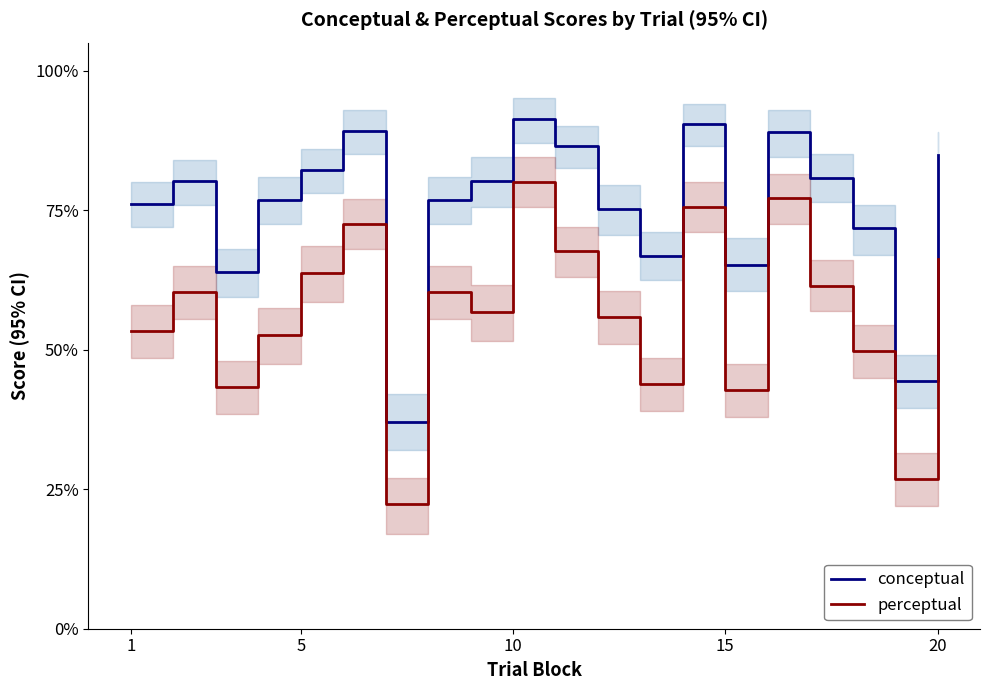

What is the sum of all conceptual values?

1508.6